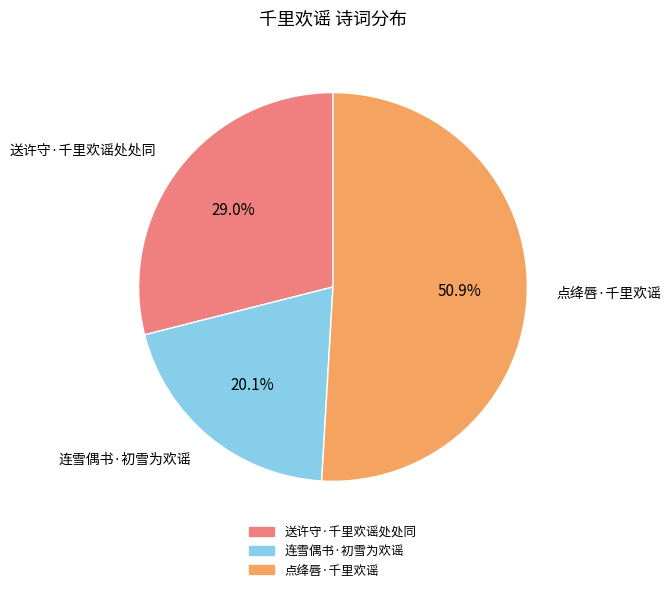

Is the sum of 送许守·千里欢谣处处同 and 连雪偶书·初雪为欢谣 greater than half?

No